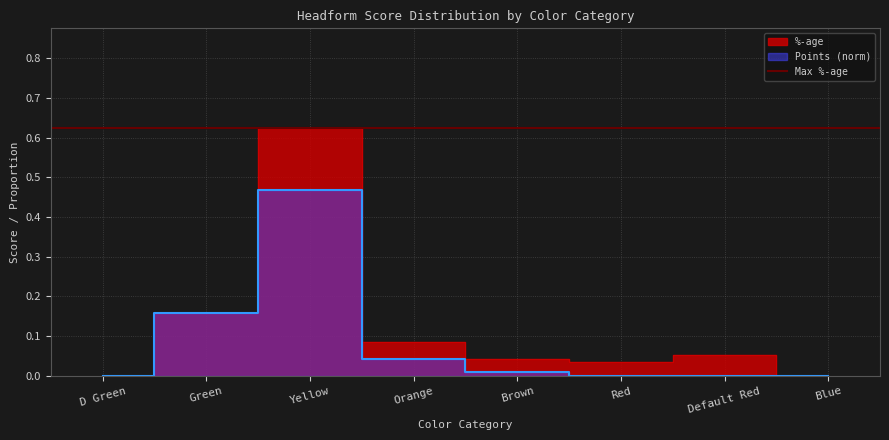

The %-age series shows 0.1 at Red. True or false?

False